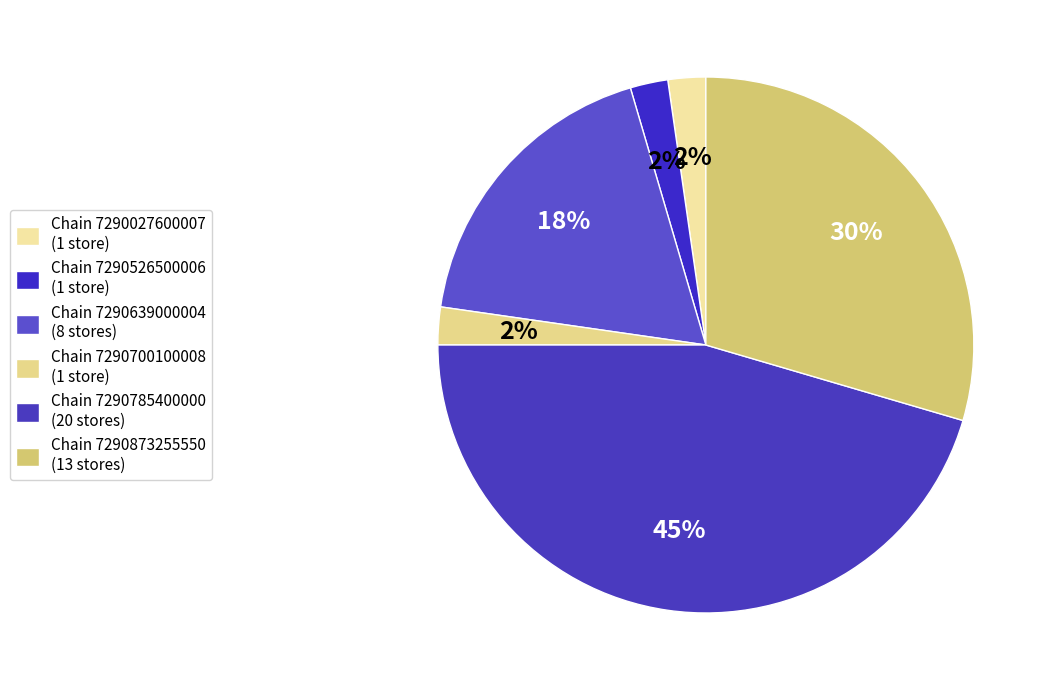

How many slices are in this pie chart?

6